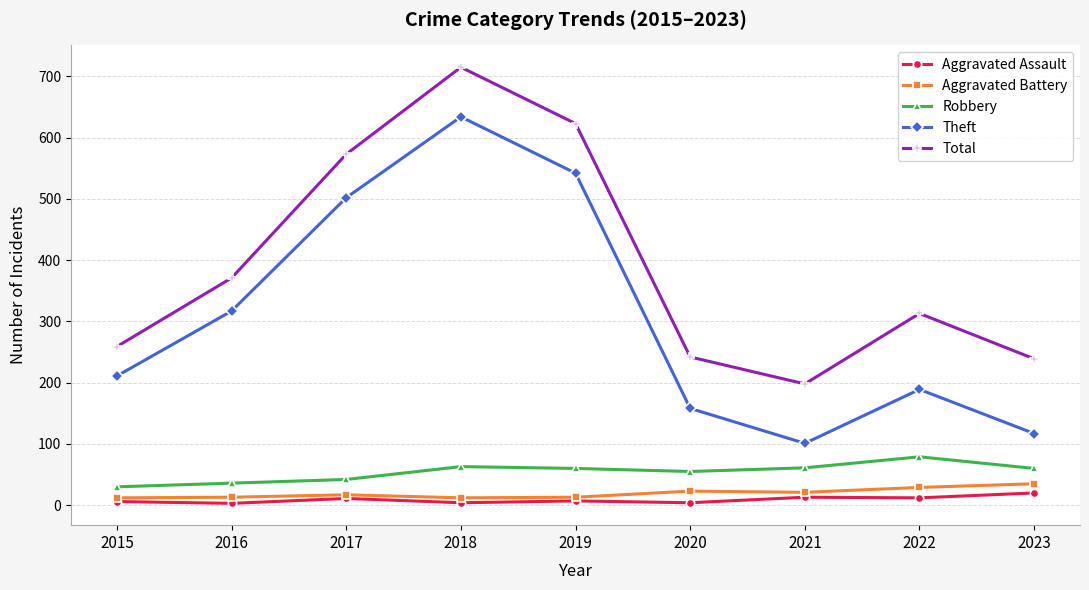

True or false: Theft and Aggravated Assault cross at least once.

False